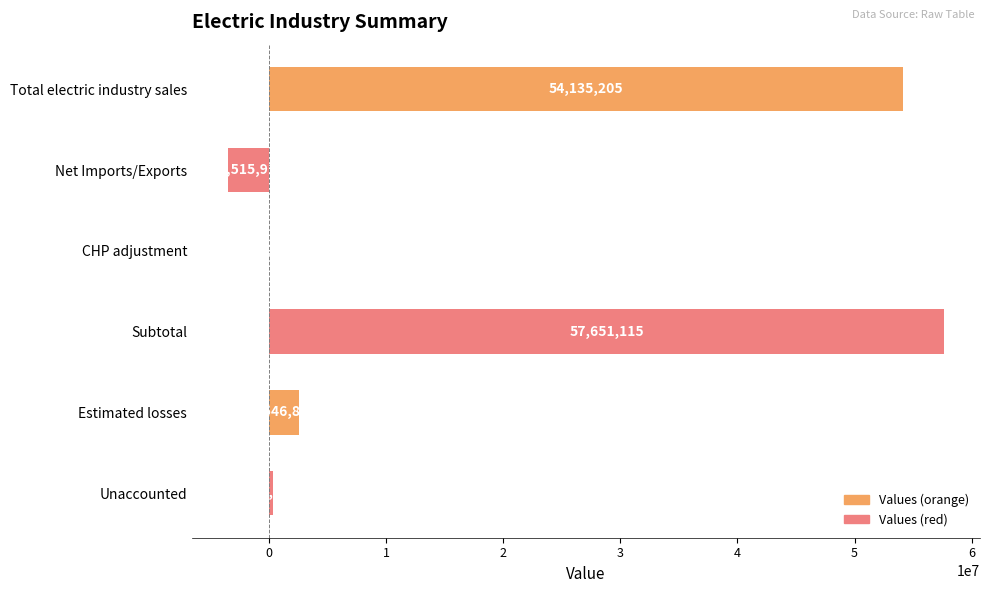

Which has a higher value, Unaccounted or Net Imports/Exports?

Unaccounted